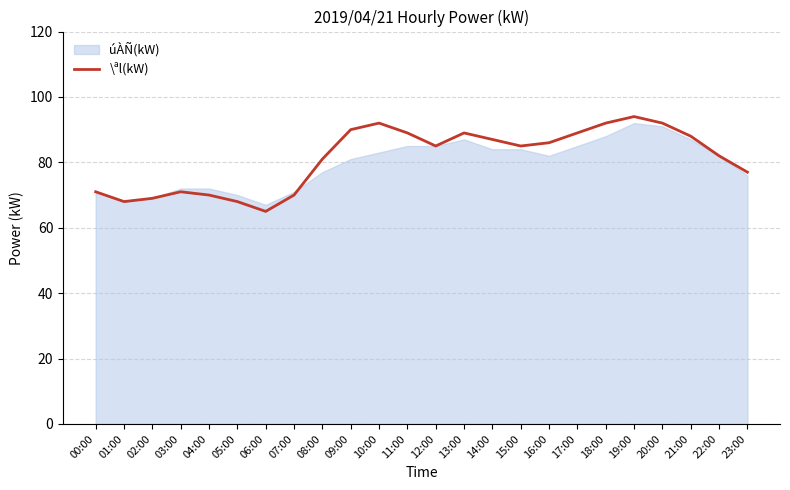

What is the difference between the maximum and minimum values?

29